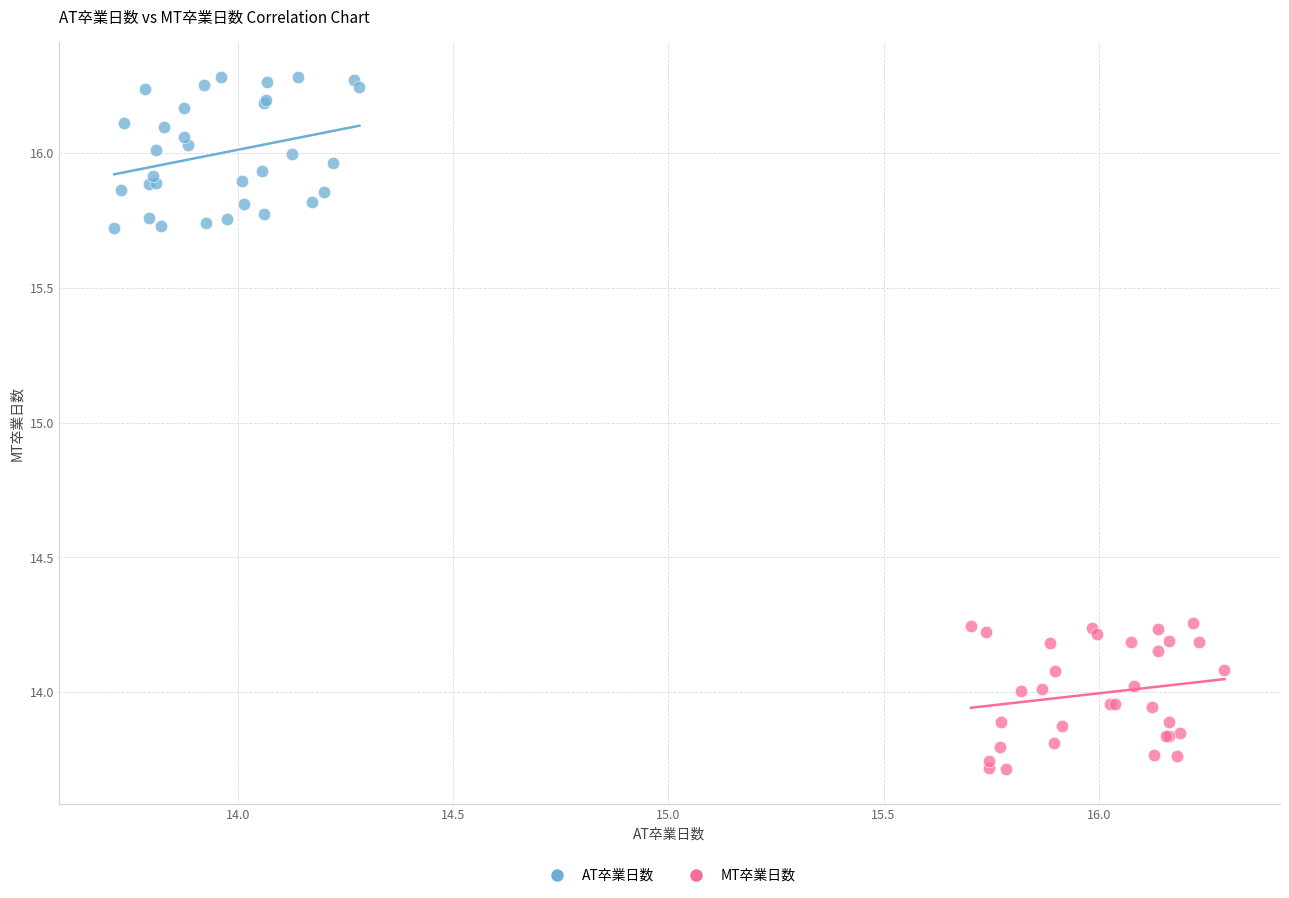

Which series contains the lowest Y value?

MT卒業日数